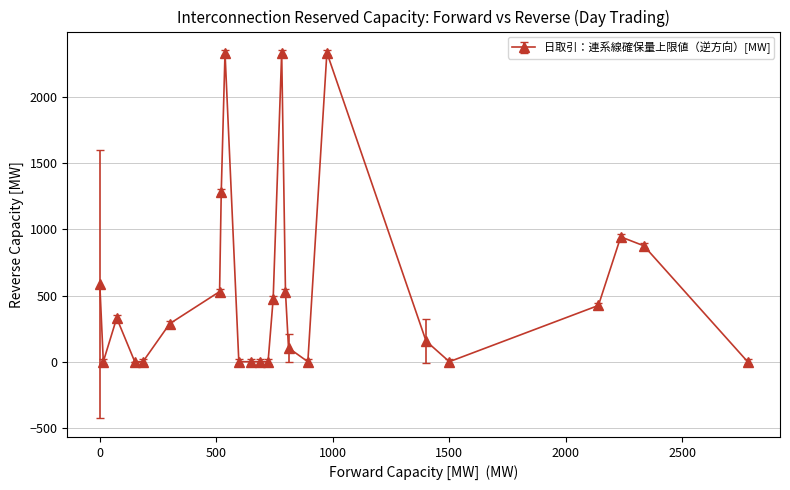

What is the greatest value displayed?

2335.0